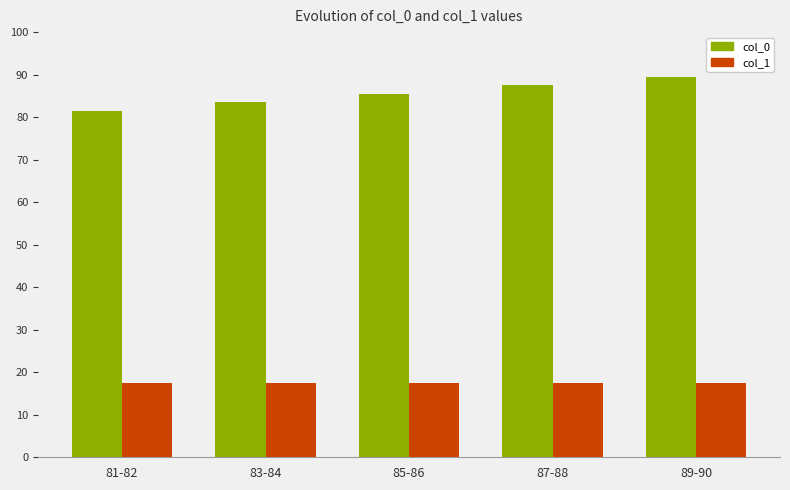

What is the sum of the col_1 values at 81-82 and 89-90?

35.0